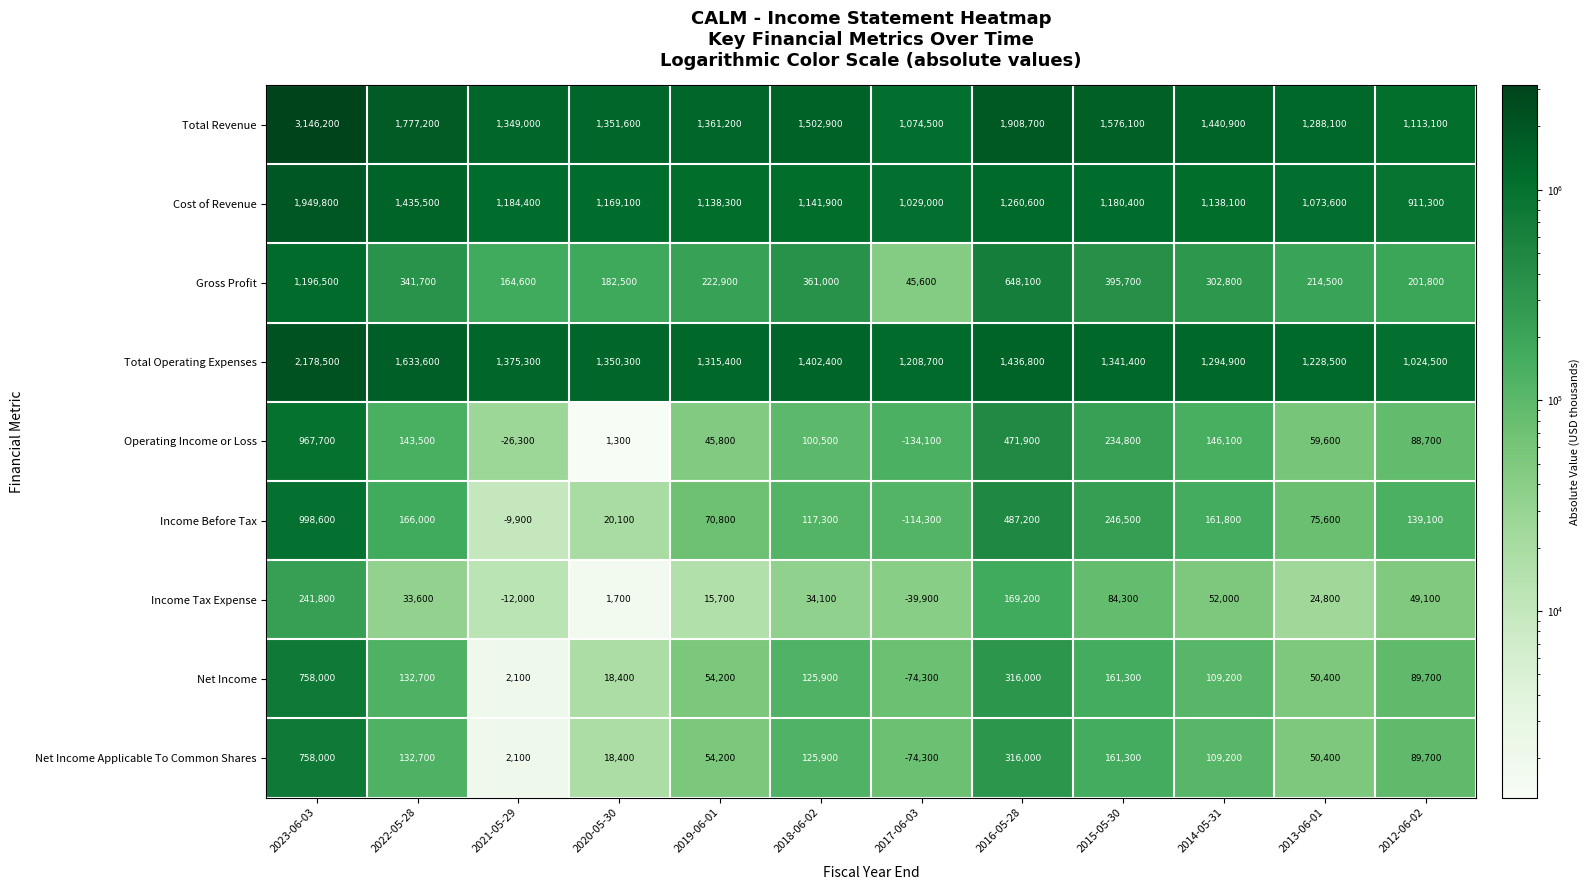

Rank the categories by Total Operating Expenses value from lowest to highest.

2012-06-02, 2017-06-03, 2013-06-01, 2014-05-31, 2019-06-01, 2015-05-30, 2020-05-30, 2021-05-29, 2018-06-02, 2016-05-28, 2022-05-28, 2023-06-03